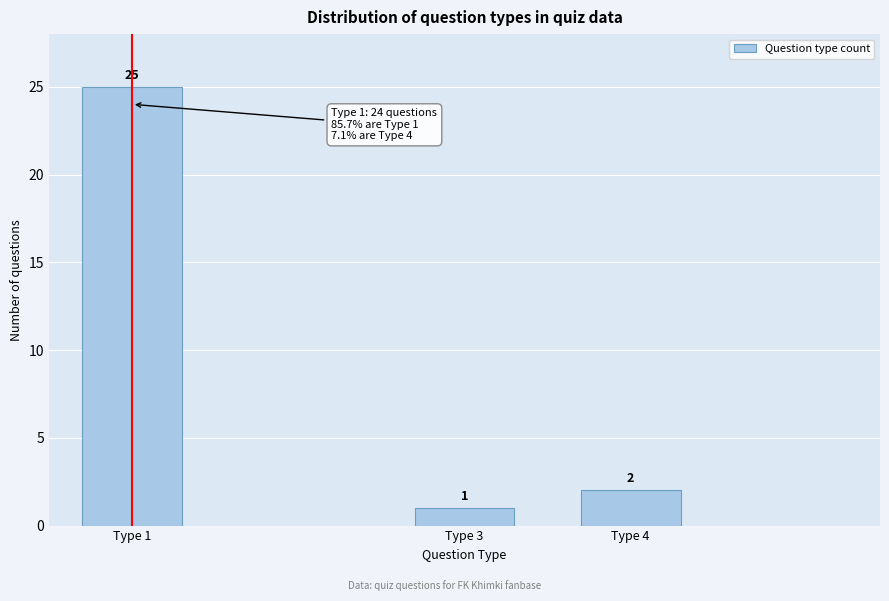

Reading left to right, transcribe all the data shown in this chart.

25	1	2